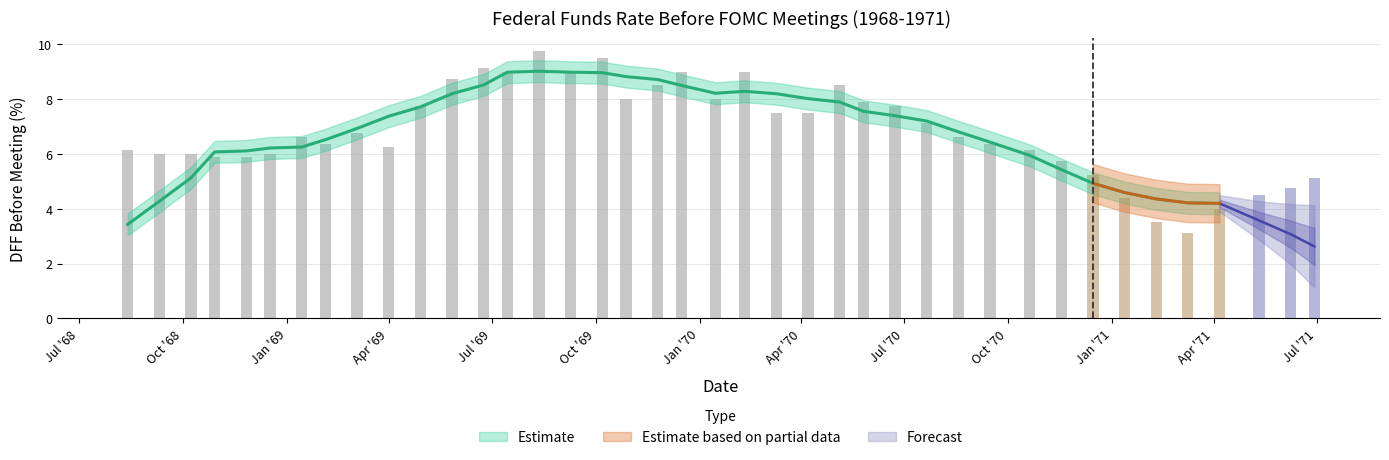

What is the value of the 14th bar from the left?

9.0